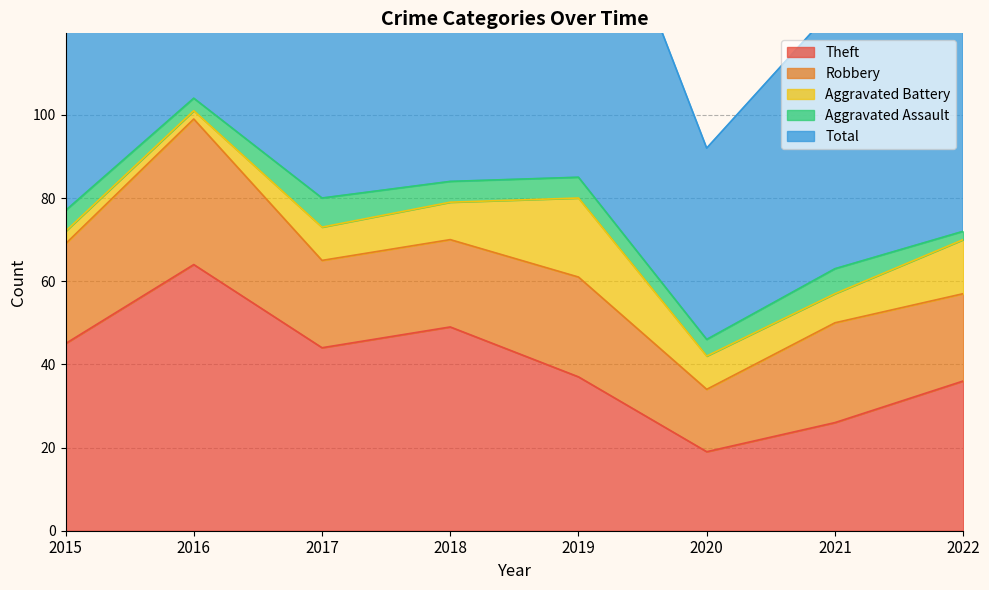

True or false: Robbery and Aggravated Assault cross at least once.

False